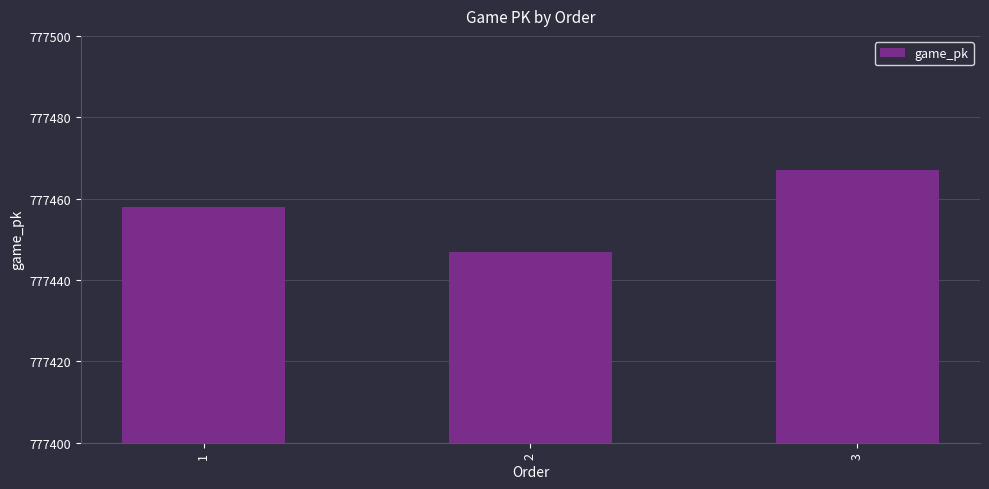

What is the difference between the second highest and minimum values?

11